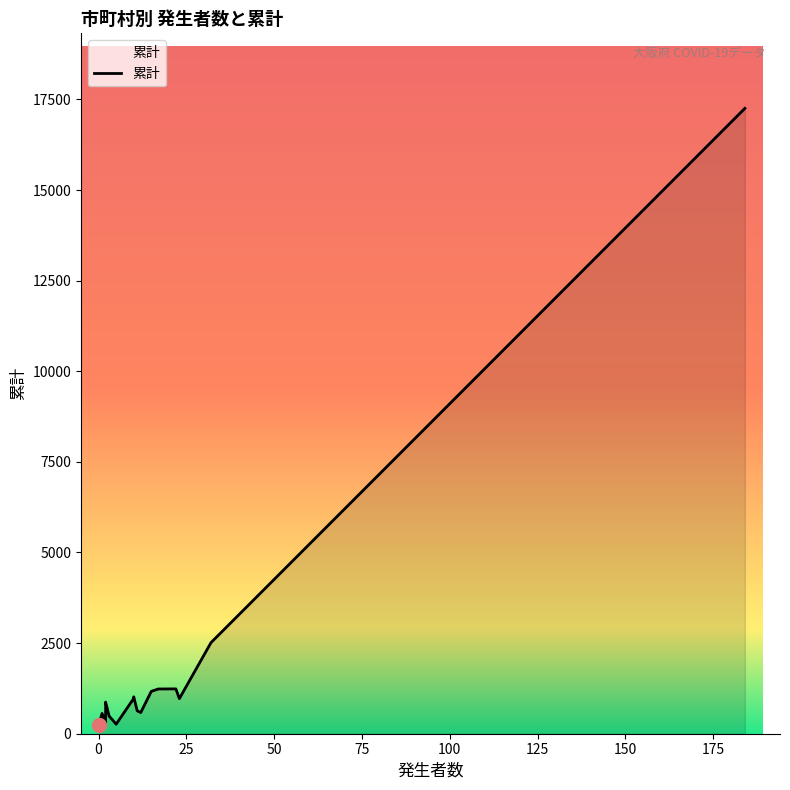

Reading right to left, what are all the values shown in this chart?

584	559	485	242	968	263	239	1018	872	1168	662	253	974	280	1234	377	1237	632	2513	17252